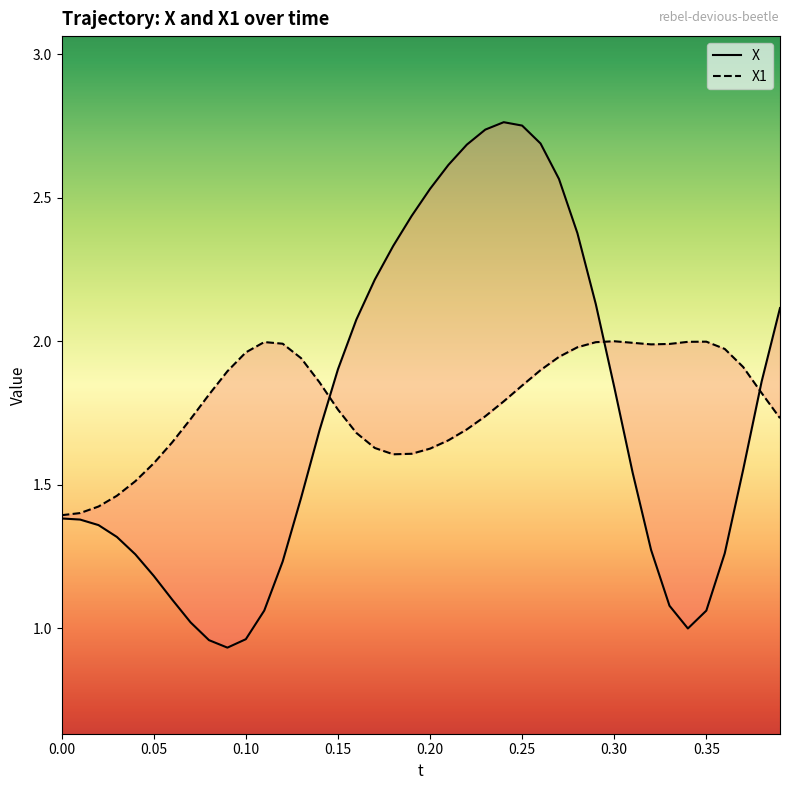

What is the greatest value displayed?

2.8